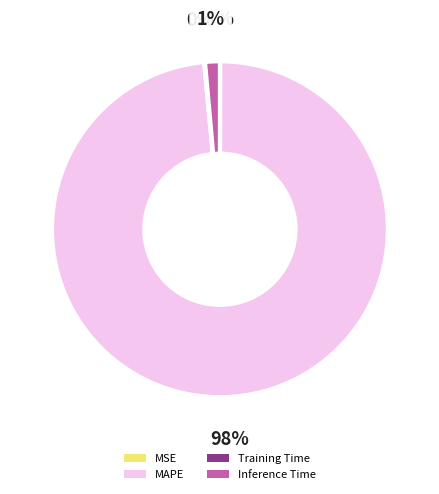

Is there any slice that represents more than half of the pie?

Yes